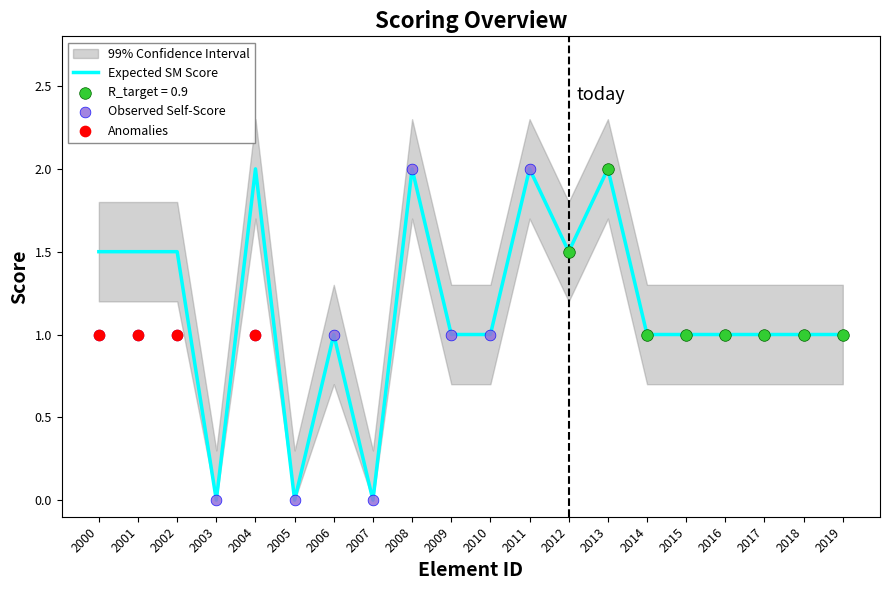

At how many categories does at least one series exceed 0?

17